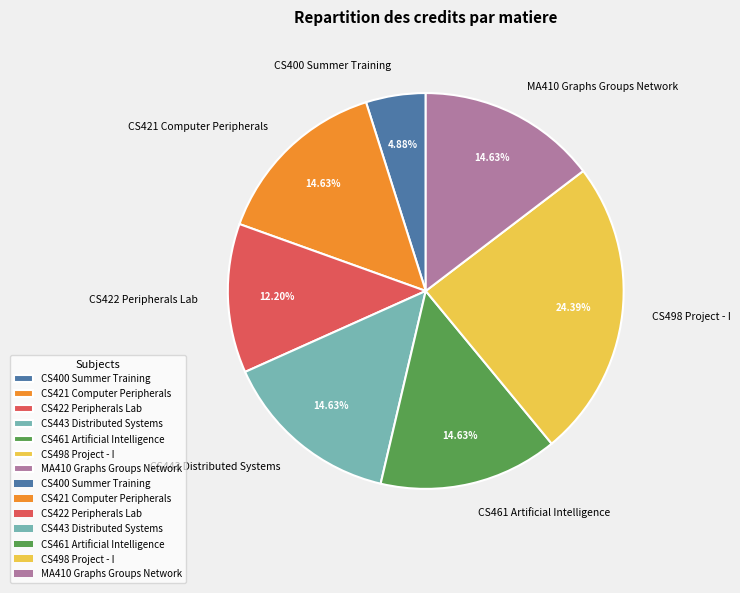

How many slices are in this pie chart?

7